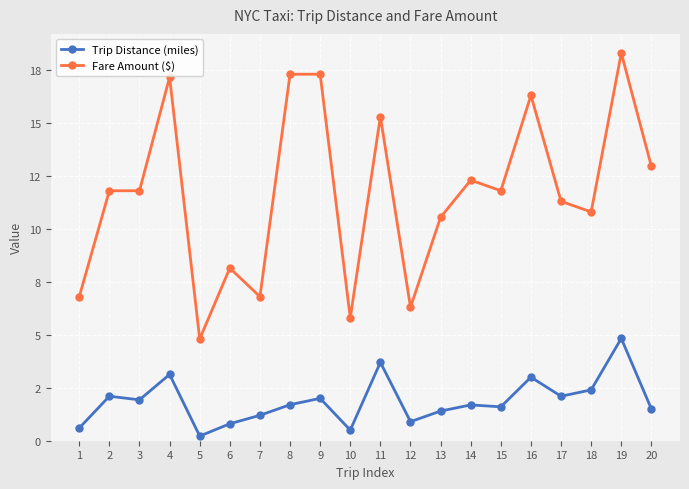

What are all the series names shown in the legend?

Trip Distance (miles), Fare Amount ($)